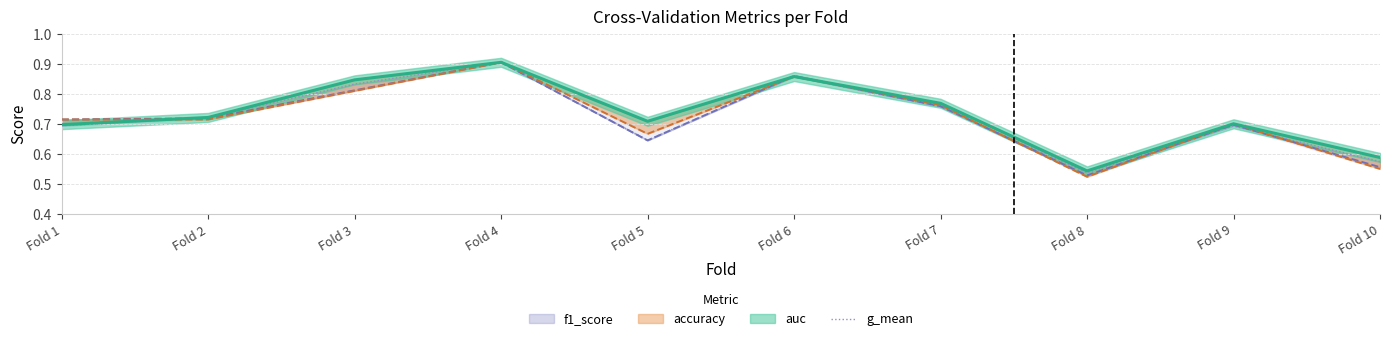

The chart shows a value of 0.8 at Fold 8. True or false?

False